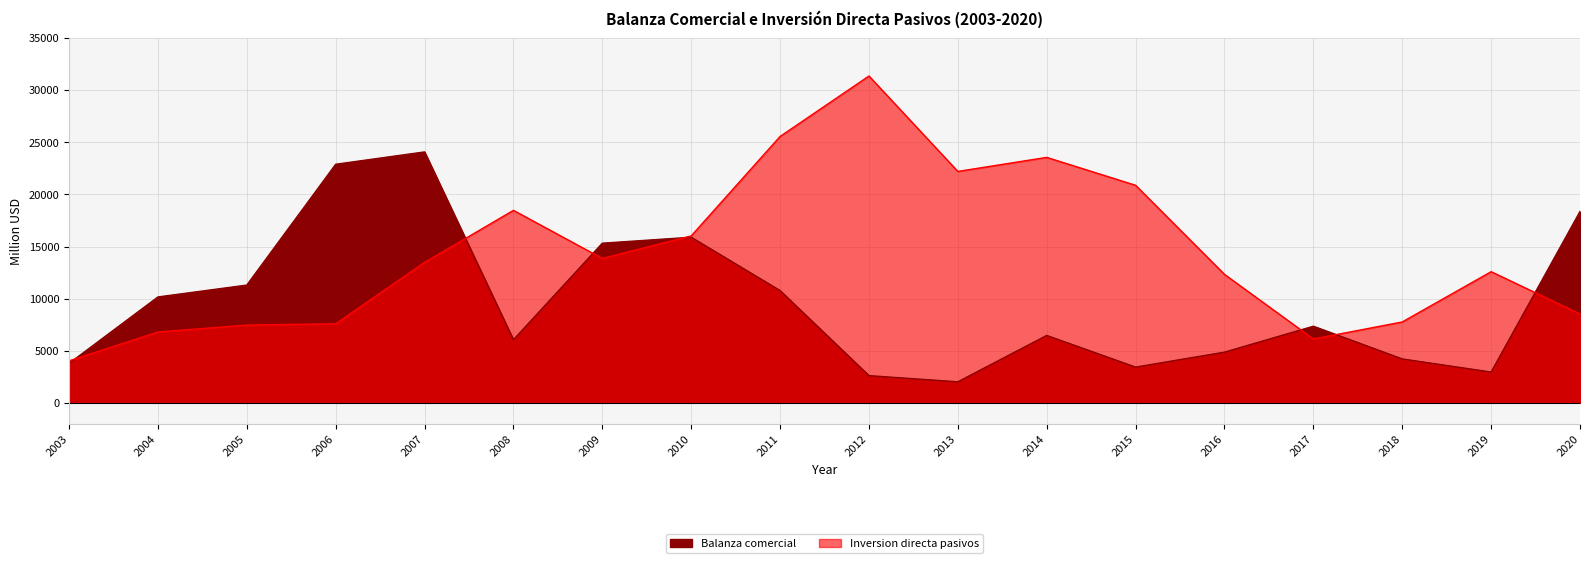

True or false: Balanza comercial has a value of 6036.7 at 2015.

False